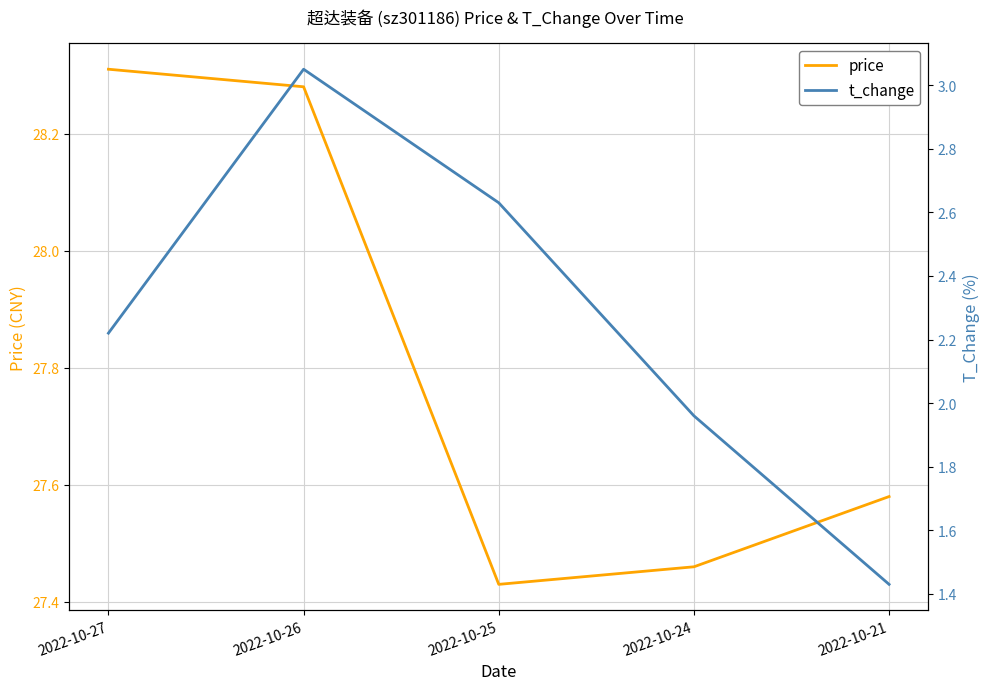

True or false: t_change and price intersect in this chart.

False